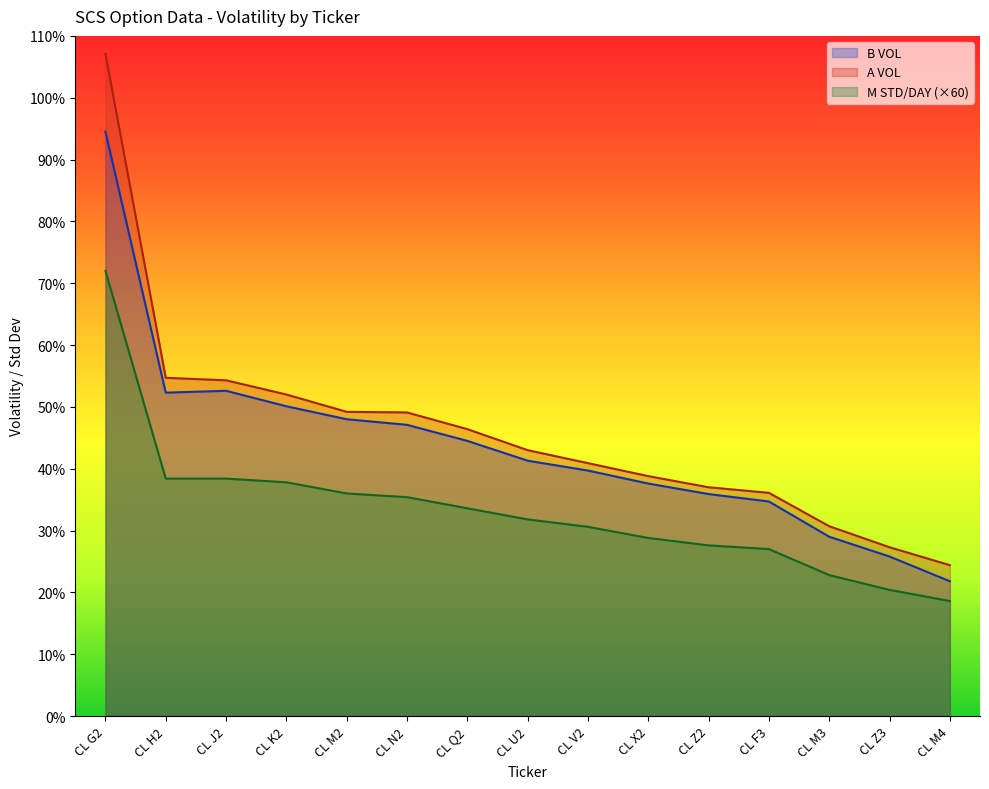

List the labels in order of B VOL value, largest first.

CL G2, CL J2, CL H2, CL K2, CL M2, CL N2, CL Q2, CL U2, CL V2, CL X2, CL Z2, CL F3, CL M3, CL Z3, CL M4